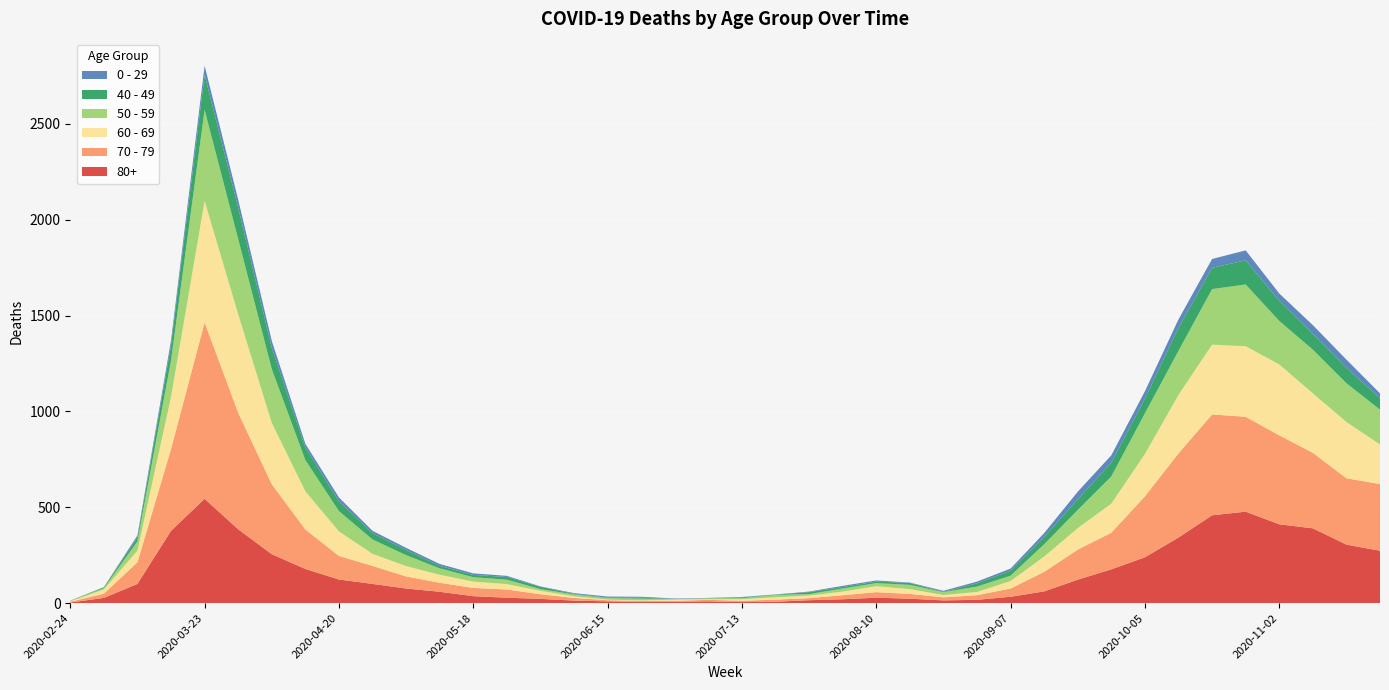

Reading left to right, extract all data points from this chart.

80+: 2020-02-24=3	2020-03-02=27	2020-03-09=100	2020-03-16=377	2020-03-23=544	2020-03-30=385	2020-04-06=255	2020-04-13=178	2020-04-20=123	2020-04-27=100	2020-05-04=76	2020-05-11=59	2020-05-18=36	2020-05-25=28	2020-06-01=22	2020-06-08=13	2020-06-15=9	2020-06-22=6	2020-06-29=7	2020-07-06=9	2020-07-13=5	2020-07-20=7	2020-07-27=15	2020-08-03=20	2020-08-10=28	2020-08-17=23	2020-08-24=14	2020-08-31=17	2020-09-07=33	2020-09-14=61	2020-09-21=122	2020-09-28=176	2020-10-05=239	2020-10-12=342	2020-10-19=458	2020-10-26=477	2020-11-02=411	2020-11-09=390	2020-11-16=305	2020-11-23=273
70 - 79: 2020-02-24=4	2020-03-02=22	2020-03-09=113	2020-03-16=427	2020-03-23=920	2020-03-30=608	2020-04-06=365	2020-04-13=206	2020-04-20=123	2020-04-27=94	2020-05-04=63	2020-05-11=47	2020-05-18=43	2020-05-25=43	2020-06-01=24	2020-06-08=14	2020-06-15=6	2020-06-22=5	2020-06-29=5	2020-07-06=8	2020-07-13=7	2020-07-20=11	2020-07-27=11	2020-08-03=21	2020-08-10=29	2020-08-17=25	2020-08-24=16	2020-08-31=24	2020-09-07=43	2020-09-14=102	2020-09-21=157	2020-09-28=191	2020-10-05=318	2020-10-12=439	2020-10-19=526	2020-10-26=495	2020-11-02=464	2020-11-09=394	2020-11-16=346	2020-11-23=348
60 - 69: 2020-02-24=2	2020-03-02=22	2020-03-09=61	2020-03-16=272	2020-03-23=634	2020-03-30=514	2020-04-06=320	2020-04-13=199	2020-04-20=128	2020-04-27=63	2020-05-04=54	2020-05-11=42	2020-05-18=33	2020-05-25=28	2020-06-01=18	2020-06-08=8	2020-06-15=3	2020-06-22=3	2020-06-29=6	2020-07-06=3	2020-07-13=8	2020-07-20=12	2020-07-27=13	2020-08-03=19	2020-08-10=31	2020-08-17=25	2020-08-24=12	2020-08-31=17	2020-09-07=39	2020-09-14=80	2020-09-21=112	2020-09-28=152	2020-10-05=221	2020-10-12=305	2020-10-19=364	2020-10-26=368	2020-11-02=370	2020-11-09=310	2020-11-16=294	2020-11-23=206
50 - 59: 2020-02-24=3	2020-03-02=7	2020-03-09=48	2020-03-16=190	2020-03-23=475	2020-03-30=392	2020-04-06=281	2020-04-13=163	2020-04-20=106	2020-04-27=75	2020-05-04=57	2020-05-11=33	2020-05-18=23	2020-05-25=23	2020-06-01=9	2020-06-08=10	2020-06-15=8	2020-06-22=9	2020-06-29=3	2020-07-06=5	2020-07-13=6	2020-07-20=12	2020-07-27=8	2020-08-03=16	2020-08-10=16	2020-08-17=22	2020-08-24=15	2020-08-31=28	2020-09-07=28	2020-09-14=64	2020-09-21=95	2020-09-28=142	2020-10-05=212	2020-10-12=230	2020-10-19=290	2020-10-26=322	2020-11-02=227	2020-11-09=228	2020-11-16=202	2020-11-23=182
40 - 49: 2020-02-24=0	2020-03-02=5	2020-03-09=21	2020-03-16=79	2020-03-23=183	2020-03-30=163	2020-04-06=111	2020-04-13=66	2020-04-20=51	2020-04-27=33	2020-05-04=27	2020-05-11=13	2020-05-18=12	2020-05-25=14	2020-06-01=12	2020-06-08=3	2020-06-15=2	2020-06-22=5	2020-06-29=1	2020-07-06=1	2020-07-13=4	2020-07-20=2	2020-07-27=10	2020-08-03=8	2020-08-10=8	2020-08-17=10	2020-08-24=2	2020-08-31=17	2020-09-07=26	2020-09-14=38	2020-09-21=55	2020-09-28=72	2020-10-05=76	2020-10-12=120	2020-10-19=111	2020-10-26=126	2020-11-02=105	2020-11-09=83	2020-11-16=80	2020-11-23=60
0 - 29: 2020-02-24=1	2020-03-02=0	2020-03-09=10	2020-03-16=25	2020-03-23=47	2020-03-30=42	2020-04-06=36	2020-04-13=19	2020-04-20=20	2020-04-27=12	2020-05-04=11	2020-05-11=10	2020-05-18=8	2020-05-25=6	2020-06-01=2	2020-06-08=4	2020-06-15=6	2020-06-22=5	2020-06-29=2	2020-07-06=1	2020-07-13=2	2020-07-20=1	2020-07-27=3	2020-08-03=6	2020-08-10=6	2020-08-17=2	2020-08-24=5	2020-08-31=9	2020-09-07=11	2020-09-14=20	2020-09-21=40	2020-09-28=38	2020-10-05=39	2020-10-12=44	2020-10-19=46	2020-10-26=52	2020-11-02=38	2020-11-09=45	2020-11-16=43	2020-11-23=25